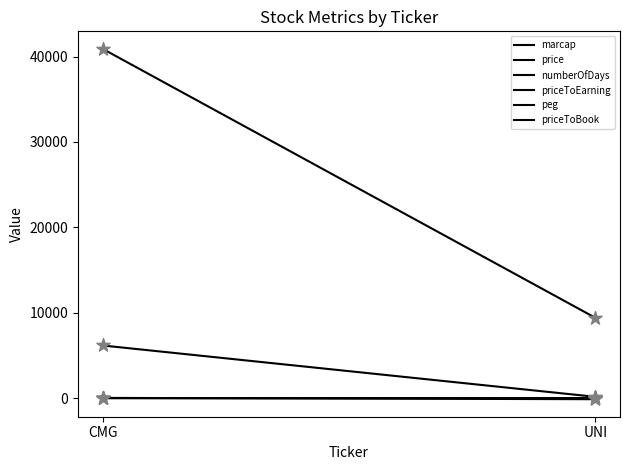

Which series has the largest total across all categories?

price